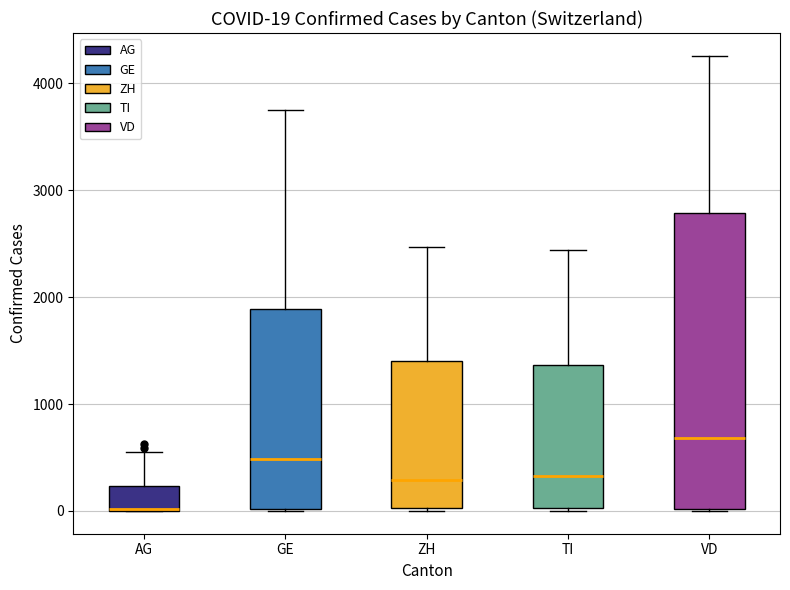

Which box is the tallest, from its lower edge to its upper edge?

VD